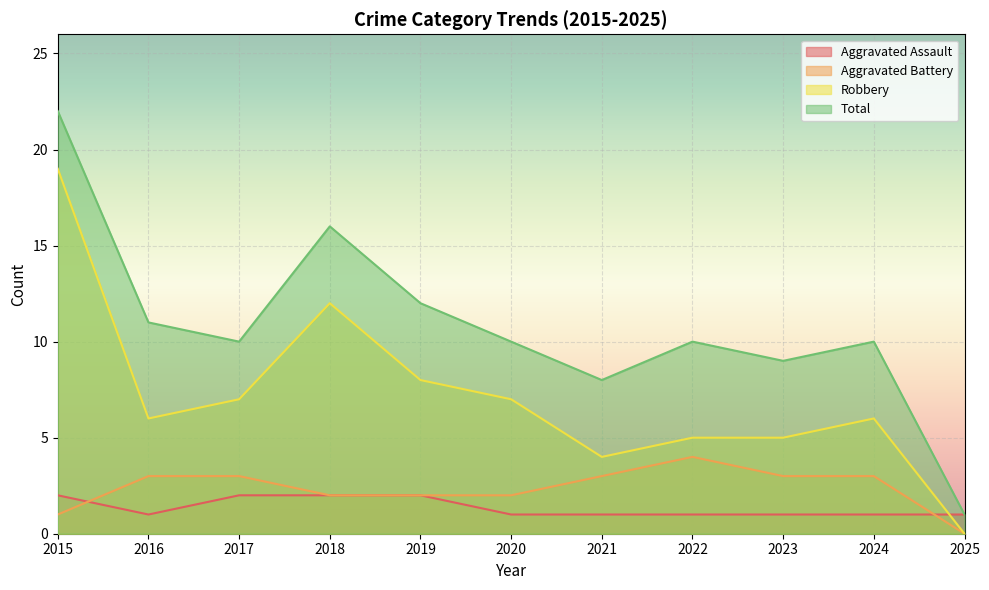

How many data points in Aggravated Battery are above 3?

1